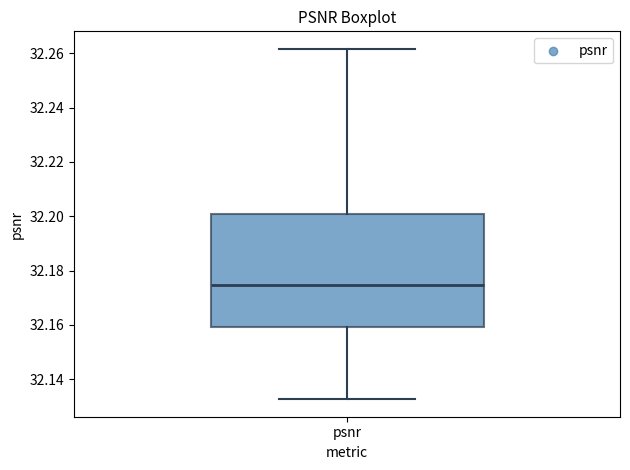

Read this box plot against the y-axis: the position of the median line, the range covered by the box, and the ends of both whiskers. The values are not printed on the chart, so give them approximately, as read against the axis.

median 32.174, box 32.160 to 32.200, whiskers 32.132 to 32.262